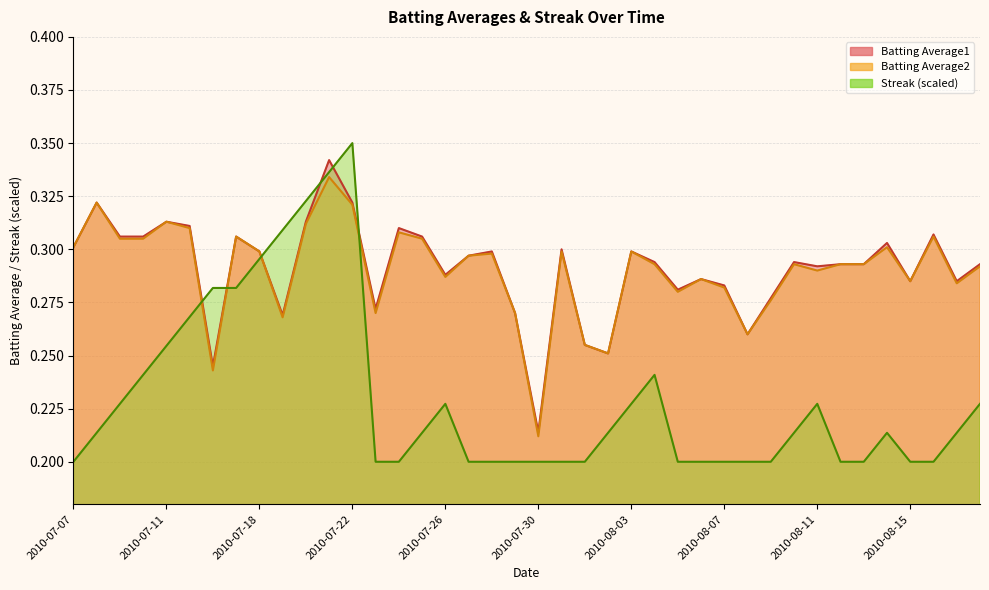

What are all the series names shown in the legend?

Batting Average1, Batting Average2, Streak